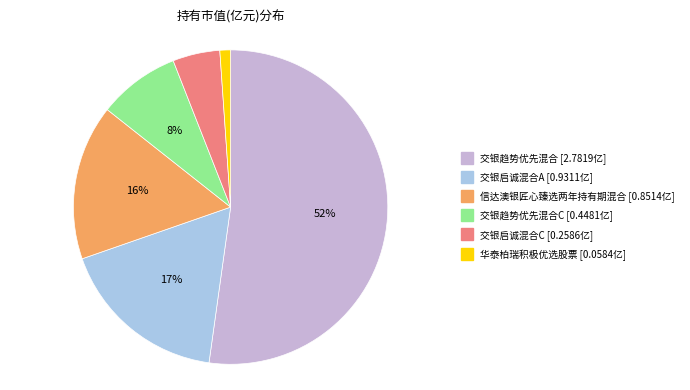

Does any single category account for the majority?

Yes